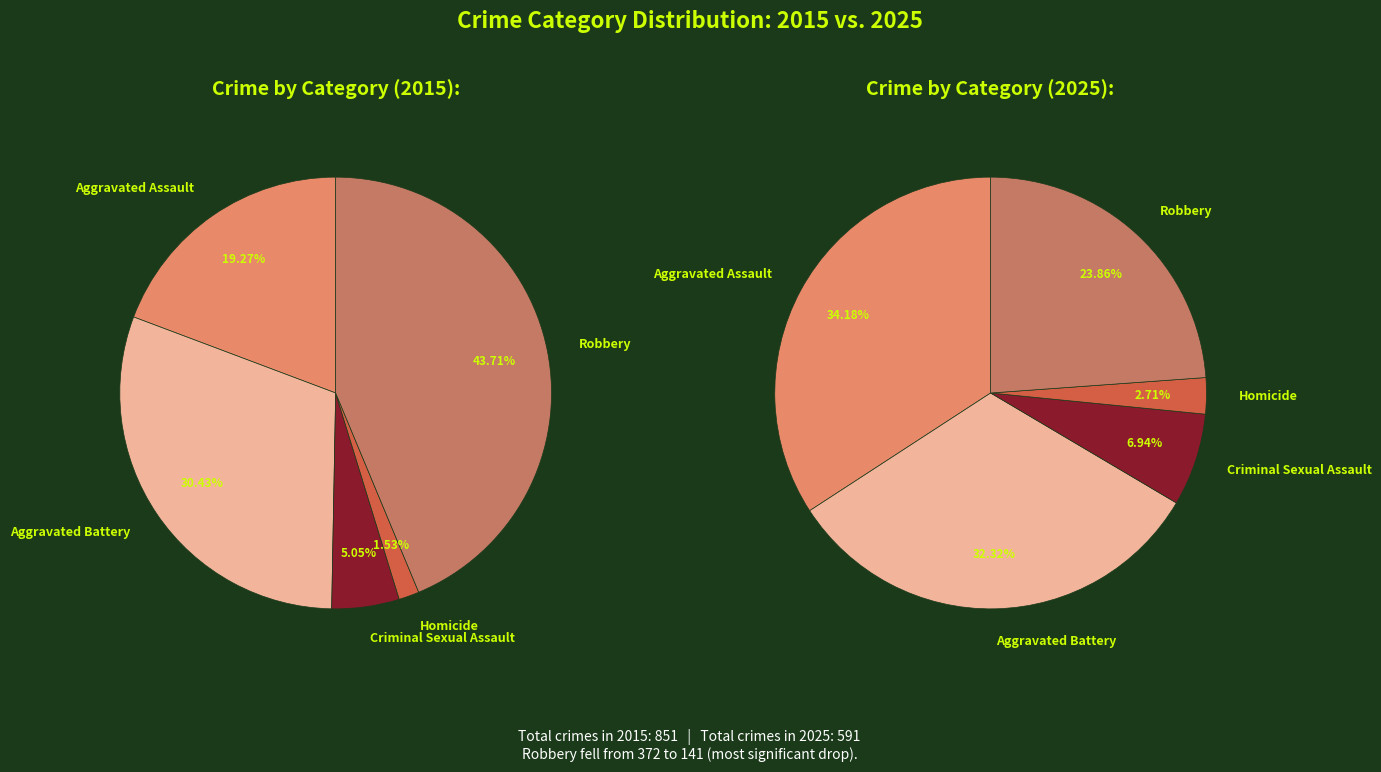

What is the largest slice in the pie chart?

Robbery